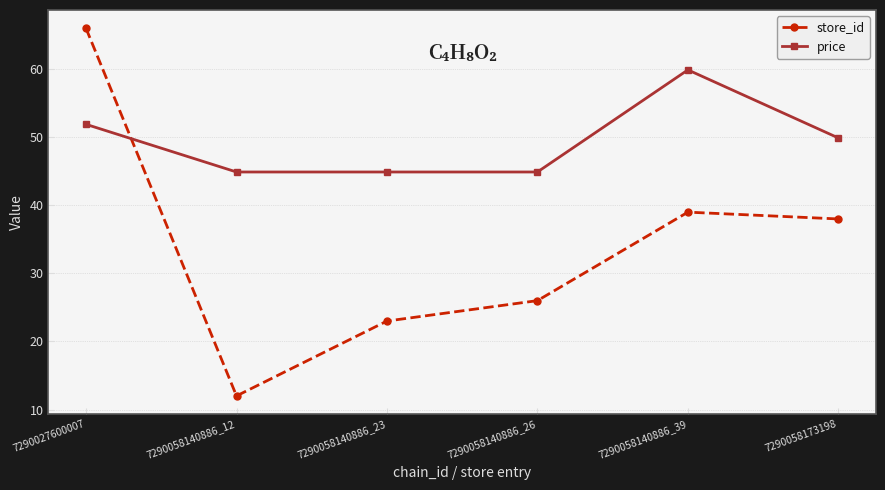

The store_id series shows 38.0 at 7290058173198. True or false?

True